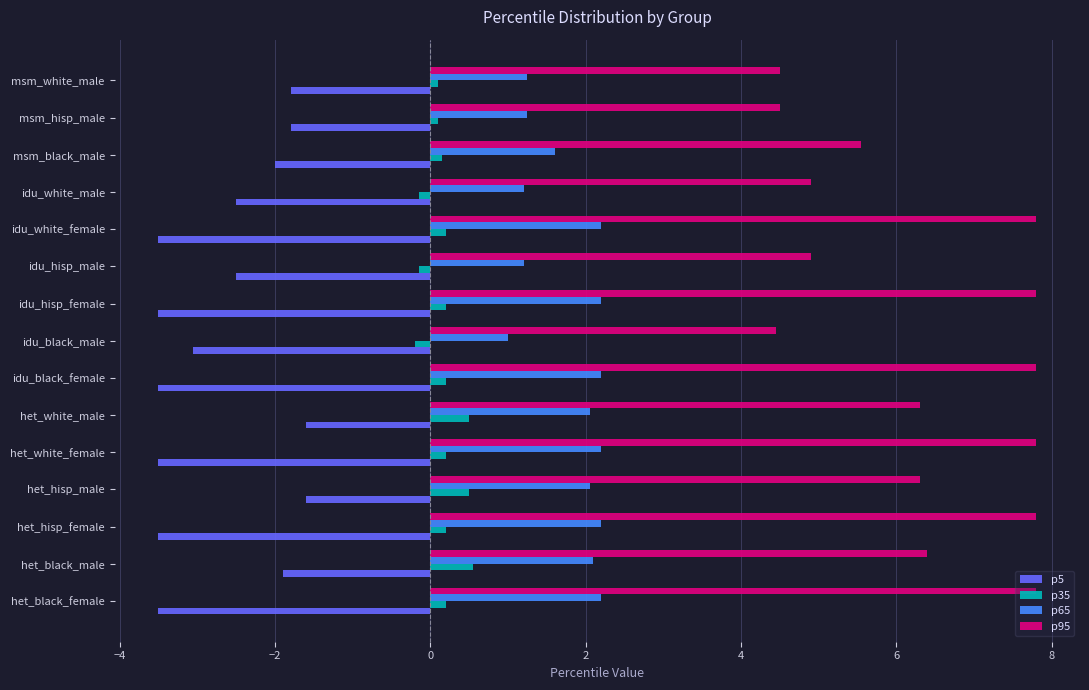

Which series has the widest spread of values?

p95